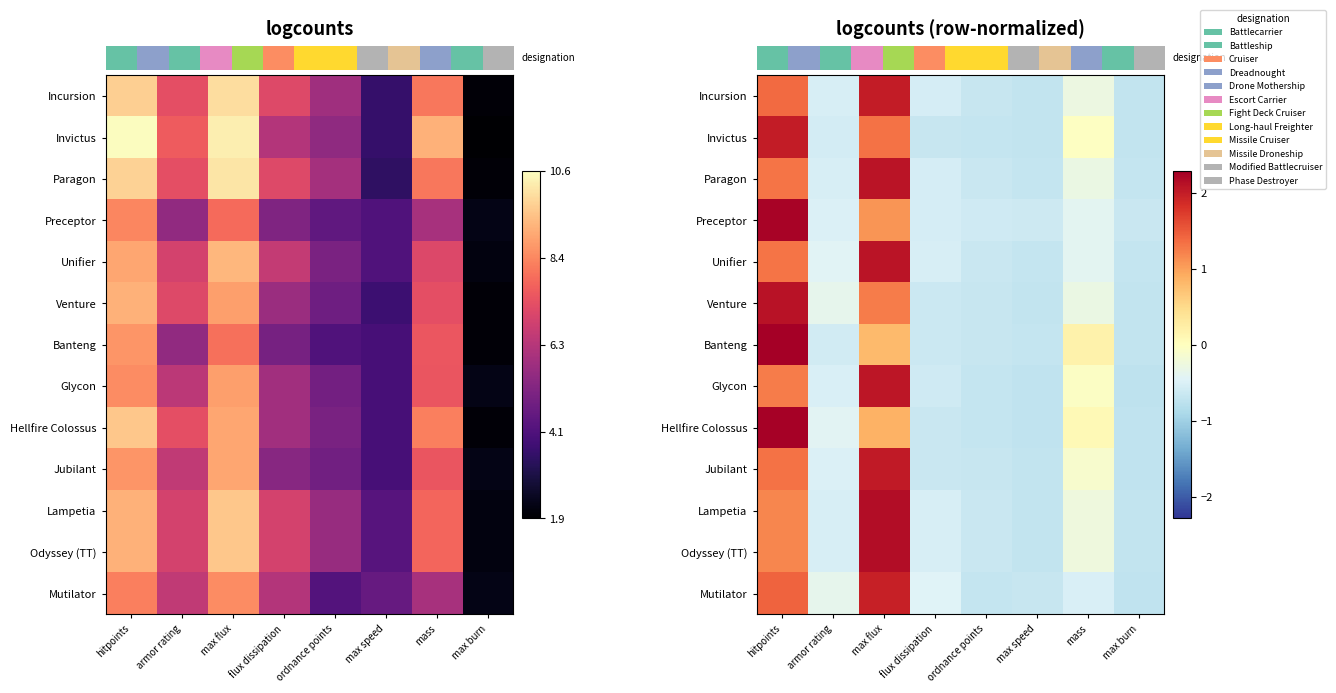

Reading left to right, what are all the values shown in this chart?

row_0: hitpoints=1.4	armor rating=-0.5	max flux=2.0	flux dissipation=-0.5	ordnance points=-0.7	max speed=-0.7	mass=-0.3	max burn=-0.7
row_1: hitpoints=2.0	armor rating=-0.6	max flux=1.3	flux dissipation=-0.7	ordnance points=-0.7	max speed=-0.7	mass=-0.0	max burn=-0.7
row_2: hitpoints=1.3	armor rating=-0.5	max flux=2.1	flux dissipation=-0.5	ordnance points=-0.6	max speed=-0.7	mass=-0.3	max burn=-0.7
row_3: hitpoints=2.2	armor rating=-0.5	max flux=1.1	flux dissipation=-0.5	ordnance points=-0.6	max speed=-0.6	mass=-0.4	max burn=-0.6
row_4: hitpoints=1.3	armor rating=-0.4	max flux=2.1	flux dissipation=-0.5	ordnance points=-0.7	max speed=-0.7	mass=-0.4	max burn=-0.7
row_5: hitpoints=2.1	armor rating=-0.4	max flux=1.3	flux dissipation=-0.6	ordnance points=-0.7	max speed=-0.7	mass=-0.3	max burn=-0.7
row_6: hitpoints=2.3	armor rating=-0.6	max flux=0.8	flux dissipation=-0.6	ordnance points=-0.7	max speed=-0.7	mass=0.2	max burn=-0.7
row_7: hitpoints=1.3	armor rating=-0.5	max flux=2.1	flux dissipation=-0.6	ordnance points=-0.7	max speed=-0.7	mass=-0.0	max burn=-0.7
row_8: hitpoints=2.3	armor rating=-0.4	max flux=0.9	flux dissipation=-0.7	ordnance points=-0.7	max speed=-0.7	mass=0.1	max burn=-0.7
row_9: hitpoints=1.3	armor rating=-0.5	max flux=2.0	flux dissipation=-0.6	ordnance points=-0.7	max speed=-0.7	mass=-0.1	max burn=-0.7
row_10: hitpoints=1.2	armor rating=-0.5	max flux=2.1	flux dissipation=-0.5	ordnance points=-0.7	max speed=-0.7	mass=-0.2	max burn=-0.7
row_11: hitpoints=1.2	armor rating=-0.5	max flux=2.1	flux dissipation=-0.5	ordnance points=-0.7	max speed=-0.7	mass=-0.2	max burn=-0.7
row_12: hitpoints=1.4	armor rating=-0.4	max flux=2.0	flux dissipation=-0.5	ordnance points=-0.7	max speed=-0.7	mass=-0.5	max burn=-0.7